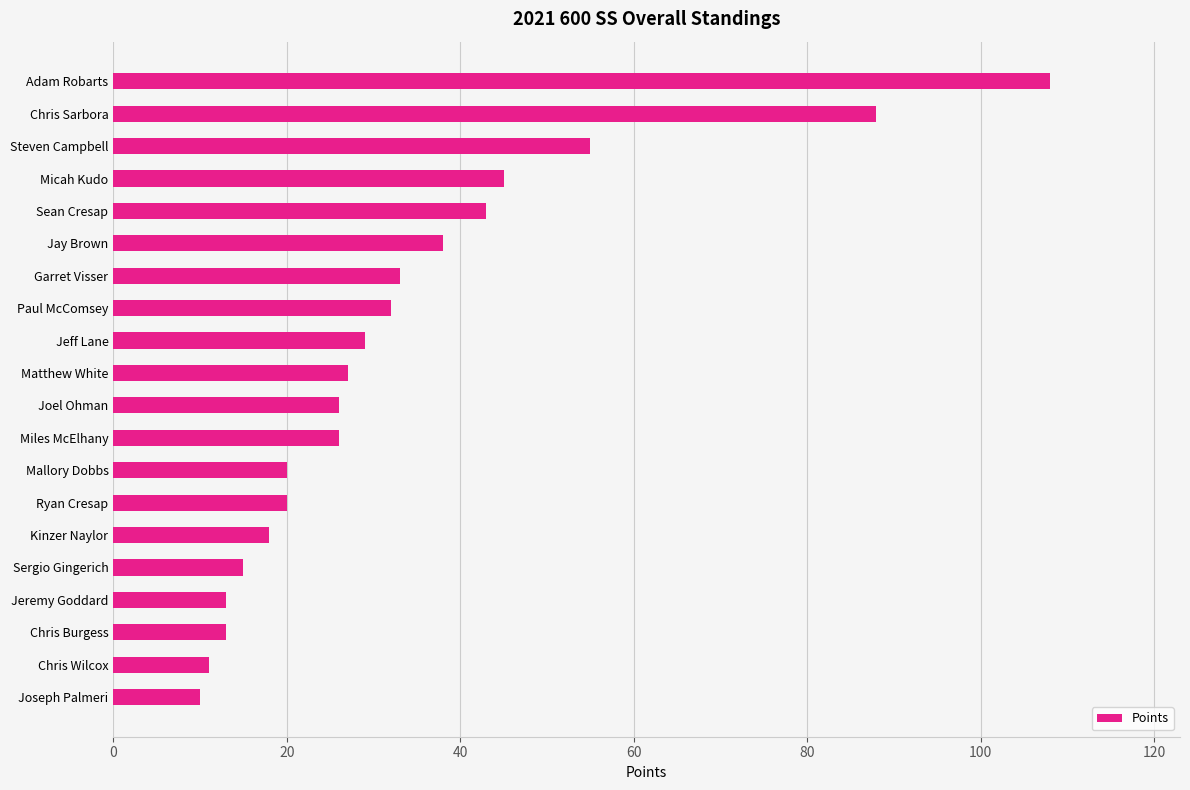

What is the greatest value displayed?

108